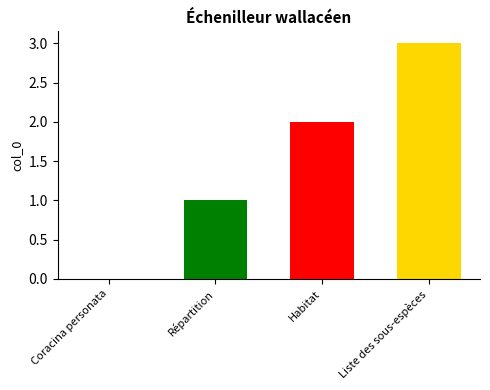

Is it true that the value at Habitat is 2?

True